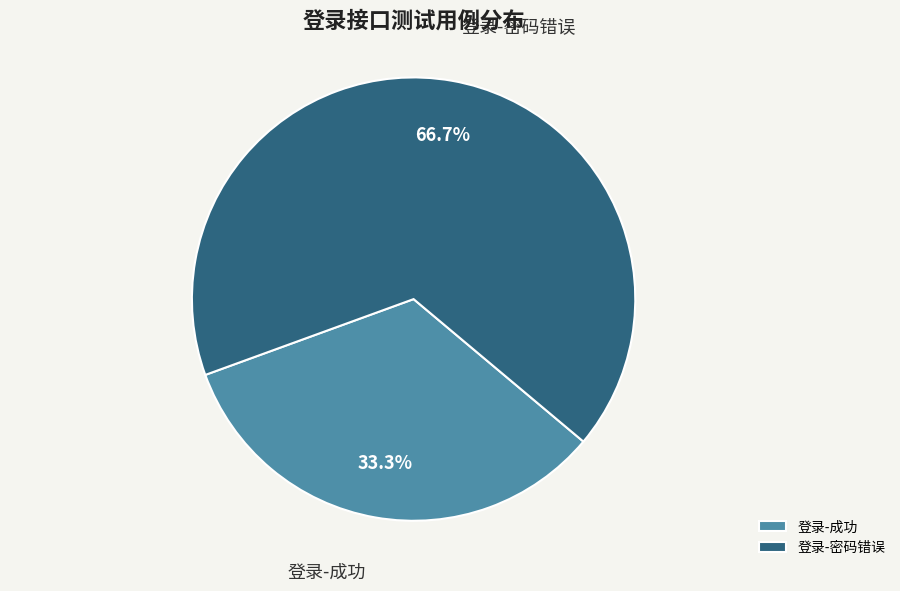

To the nearest percent, what is the average slice percentage?

50%